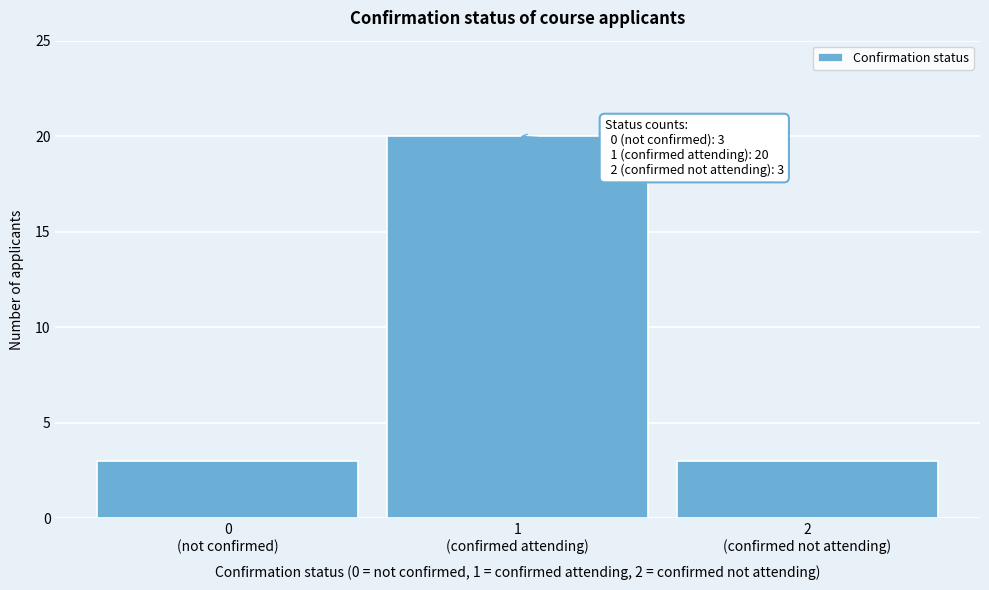

Reading left to right, extract all data points from this chart.

3	20	3